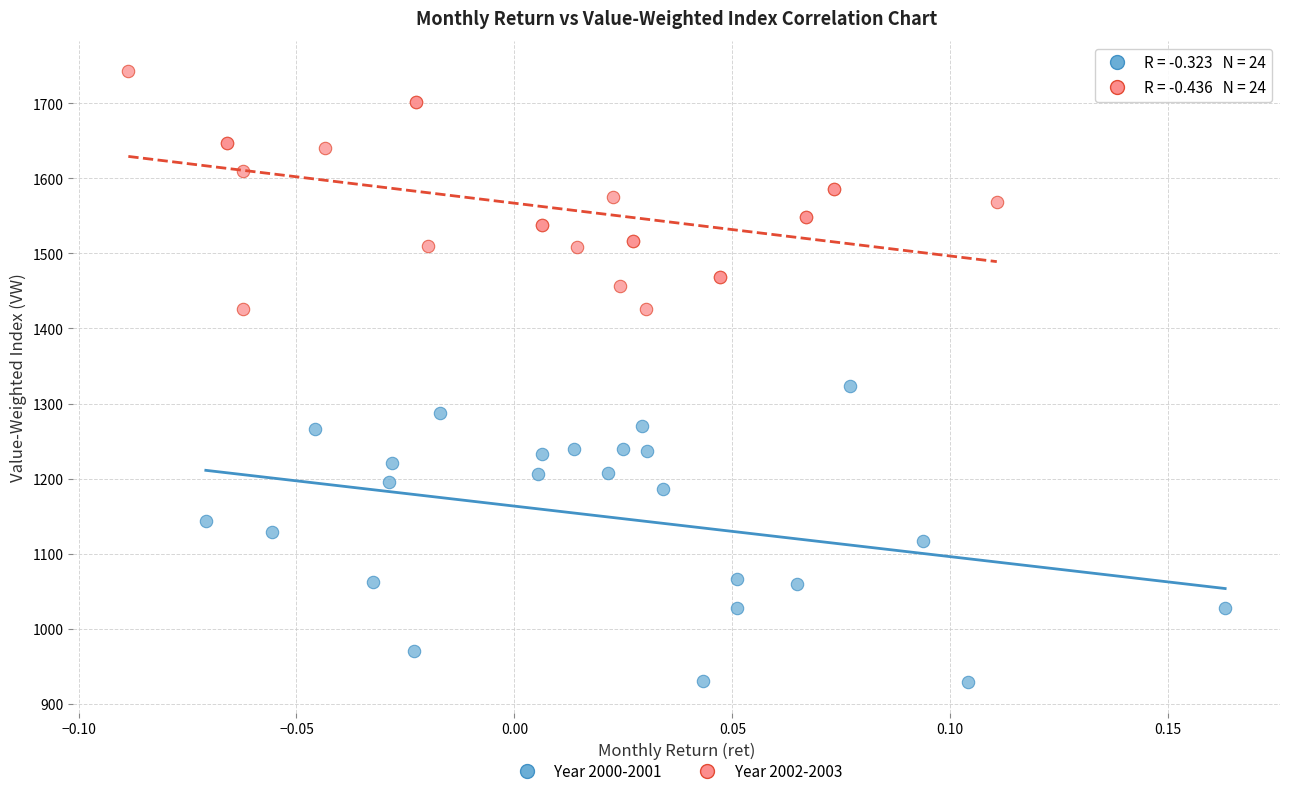

Which series reaches the minimum Y coordinate?

Year 2000-2001